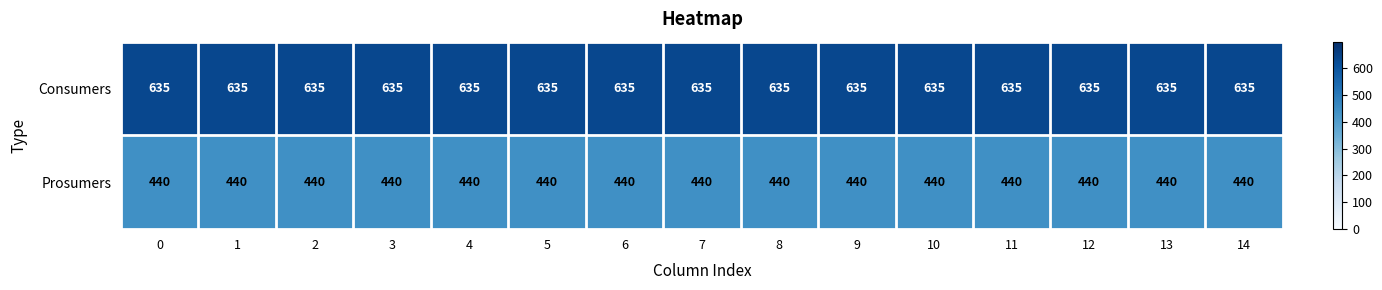

What is the difference between the highest and lowest values at 10?

195